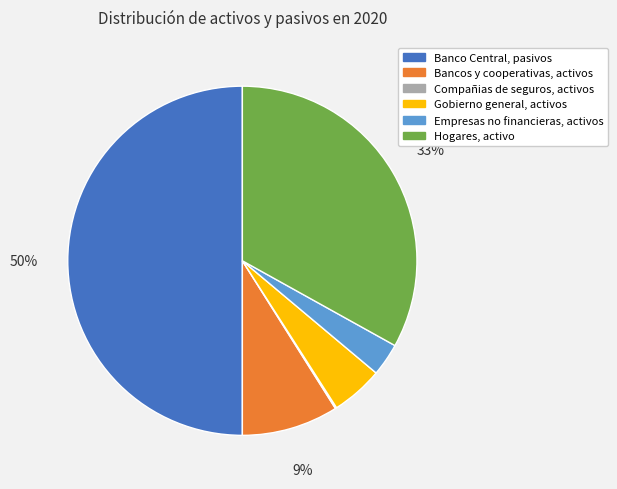

Between Hogares, activo and Empresas no financieras, activos, which is larger?

Hogares, activo